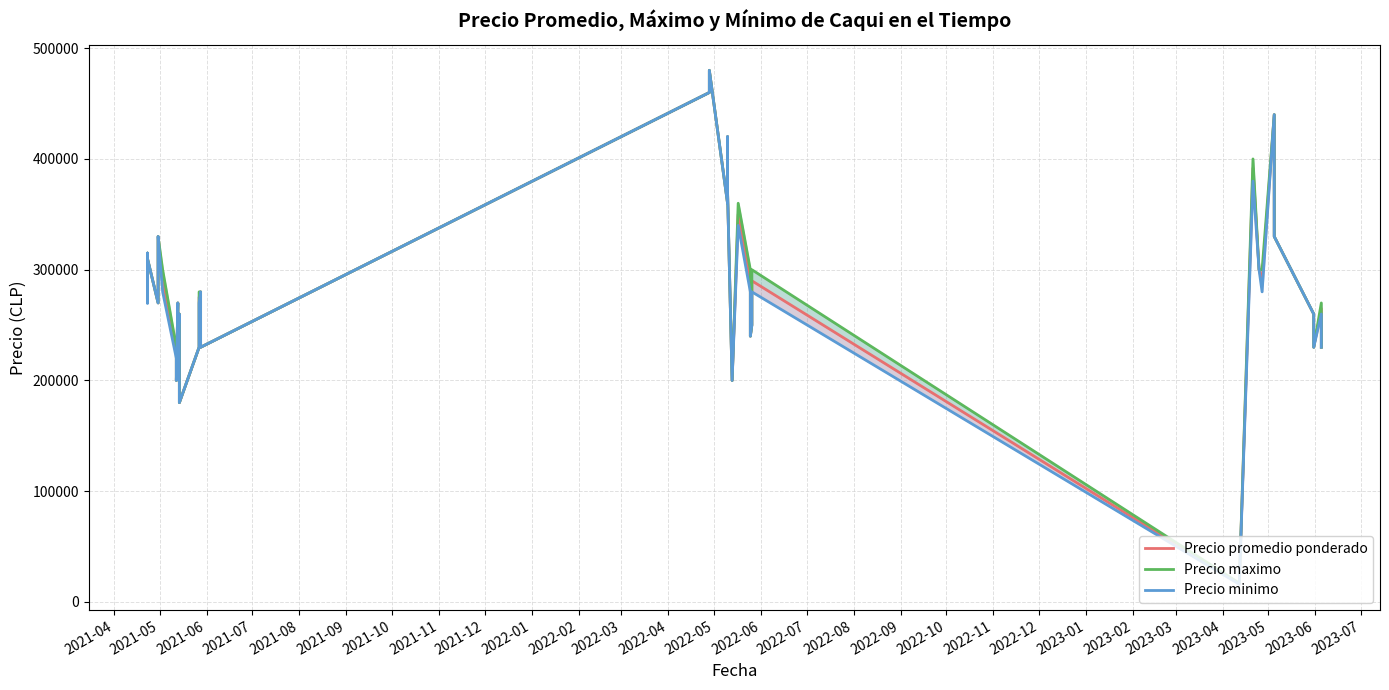

What is the label of the 17th point from the right?

2023-03